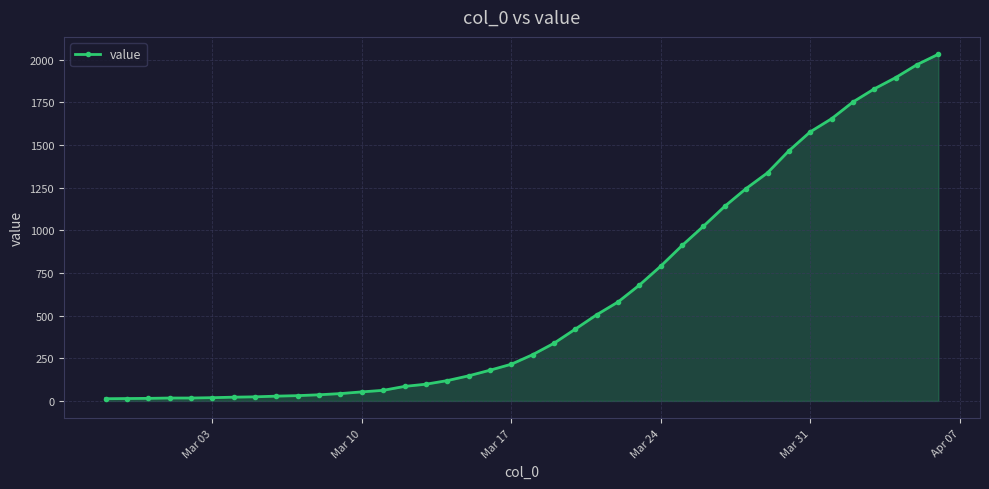

What is the smallest value displayed?

13